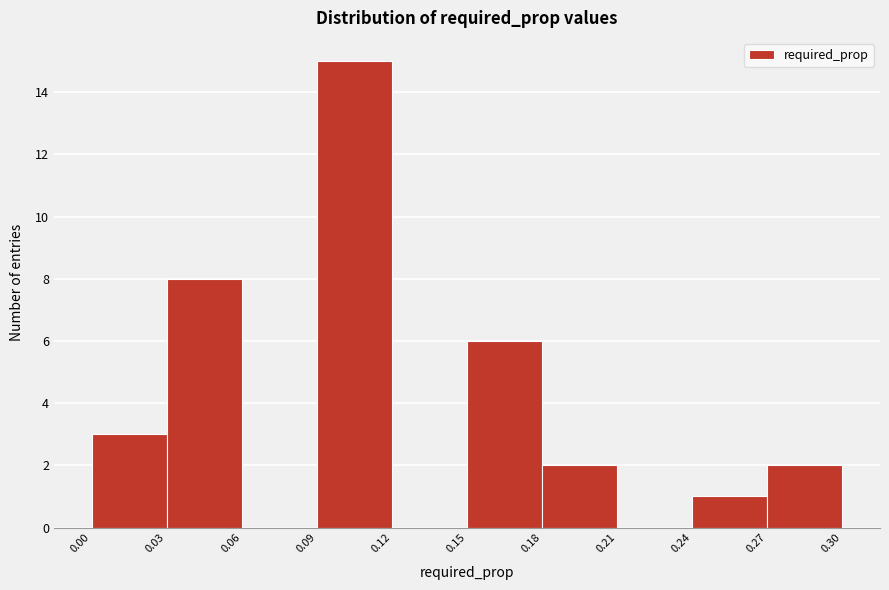

Reading left to right, transcribe this chart: for each bar, give the range it covers on the x-axis and its height. The values are not printed on the chart, so give them approximately, as read against the axis.

0.00 to 0.03: 3
0.03 to 0.06: 8
0.06 to 0.09: 0
0.09 to 0.12: 15
0.12 to 0.15: 0
0.15 to 0.18: 6
0.18 to 0.21: 2
0.21 to 0.24: 0
0.24 to 0.27: 1
0.27 to 0.30: 2